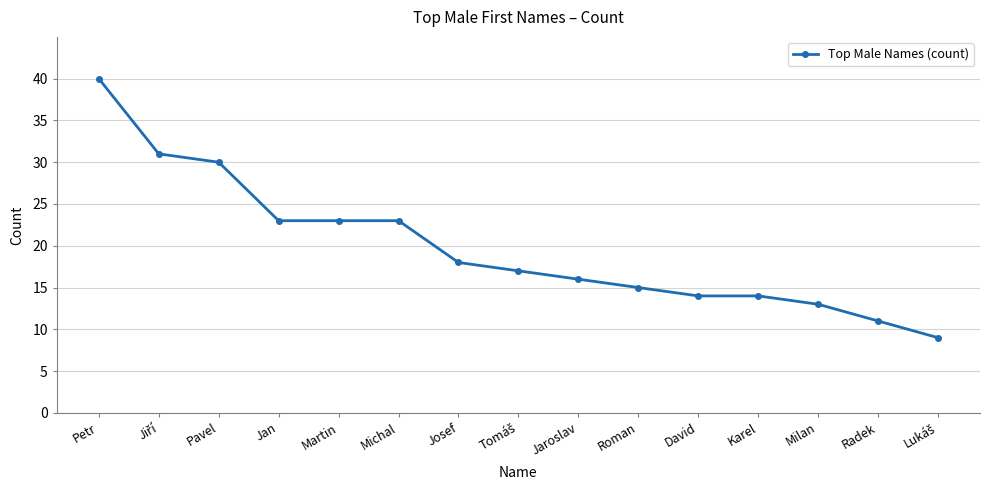

Reading left to right, transcribe all the data shown in this chart.

40	31	30	23	23	23	18	17	16	15	14	14	13	11	9